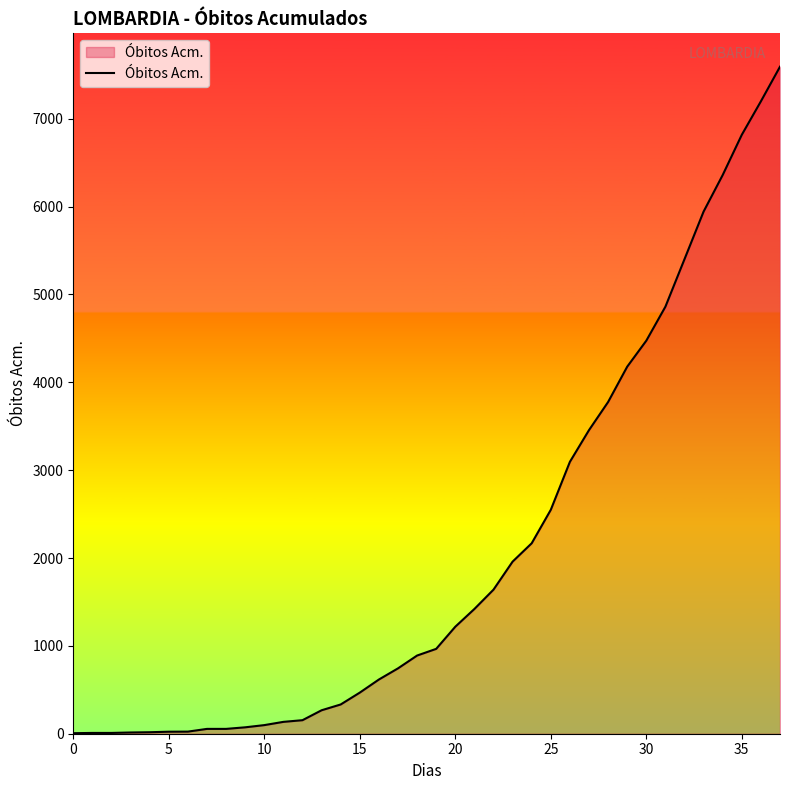

What is the greatest value displayed?

7593